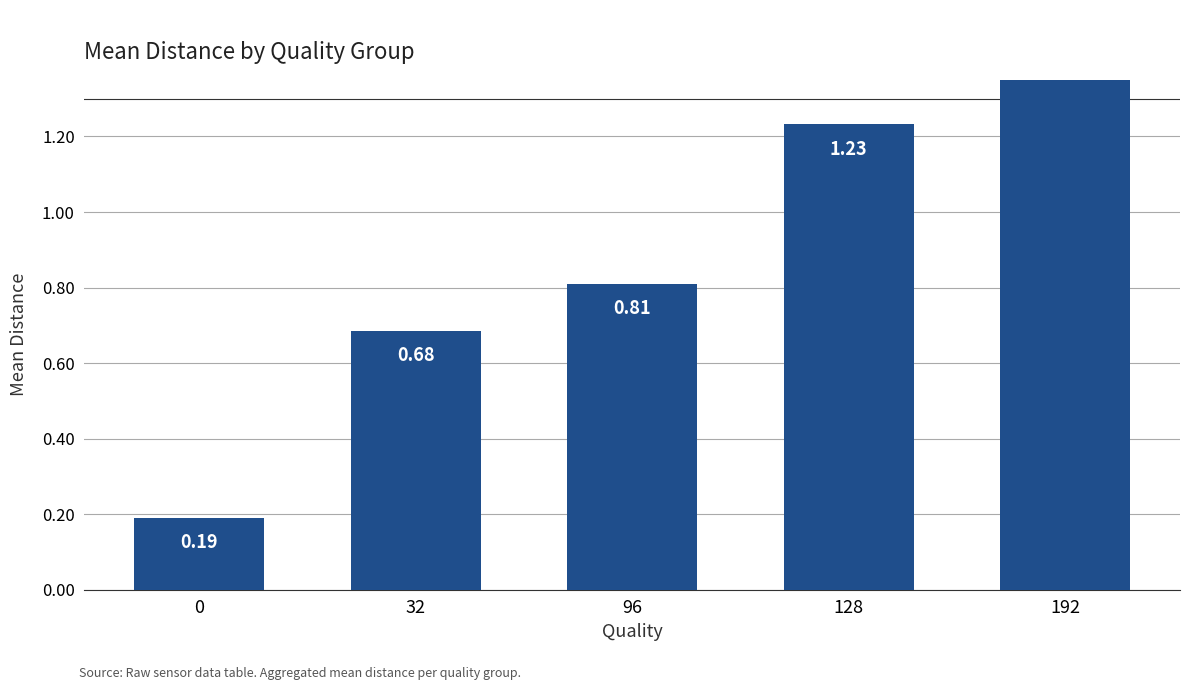

What is the change in value from 32 to 96?

+0.1